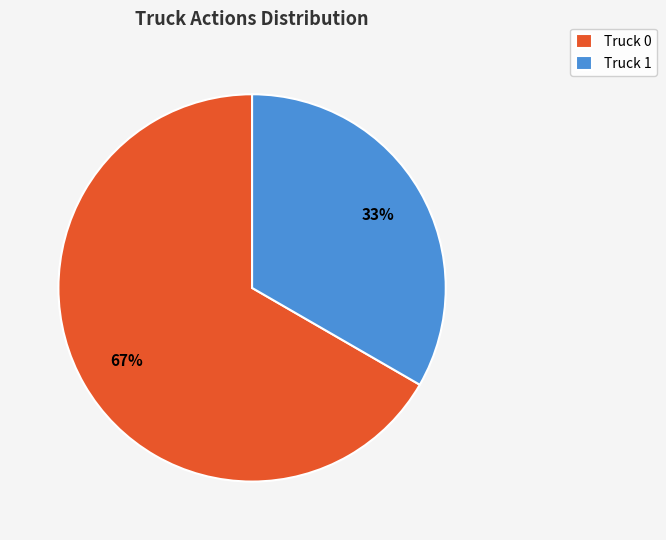

Is it true that Truck 1 is 42% of the pie?

False